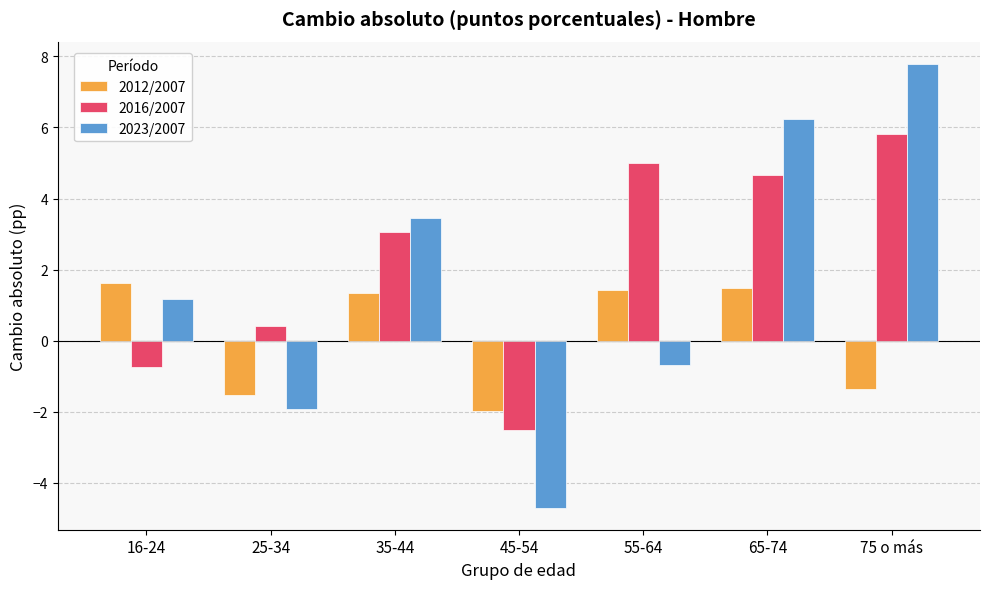

What is the total value across all series at 45-54?

-9.2